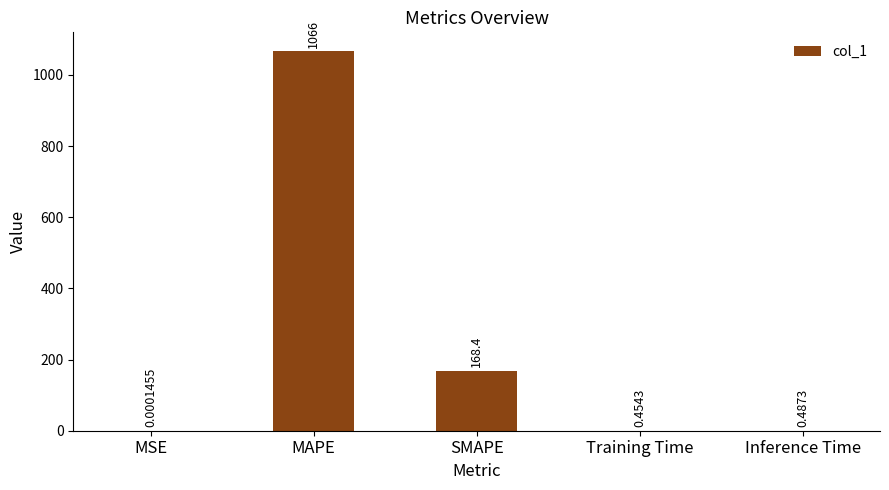

What is the greatest value displayed?

1066.4